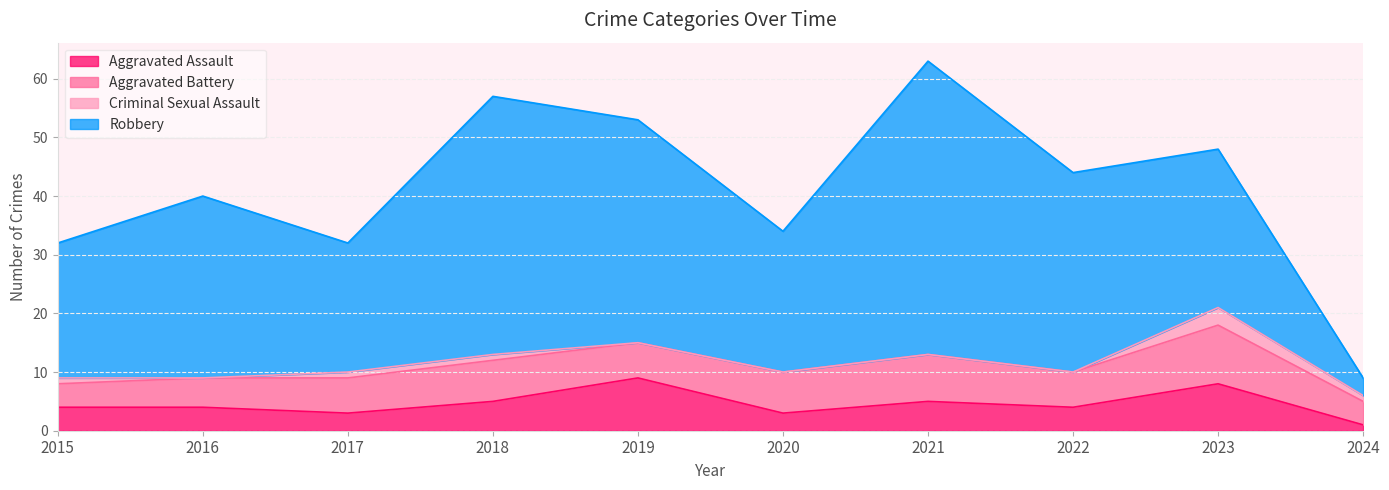

What is the average value of the Aggravated Assault series?

5